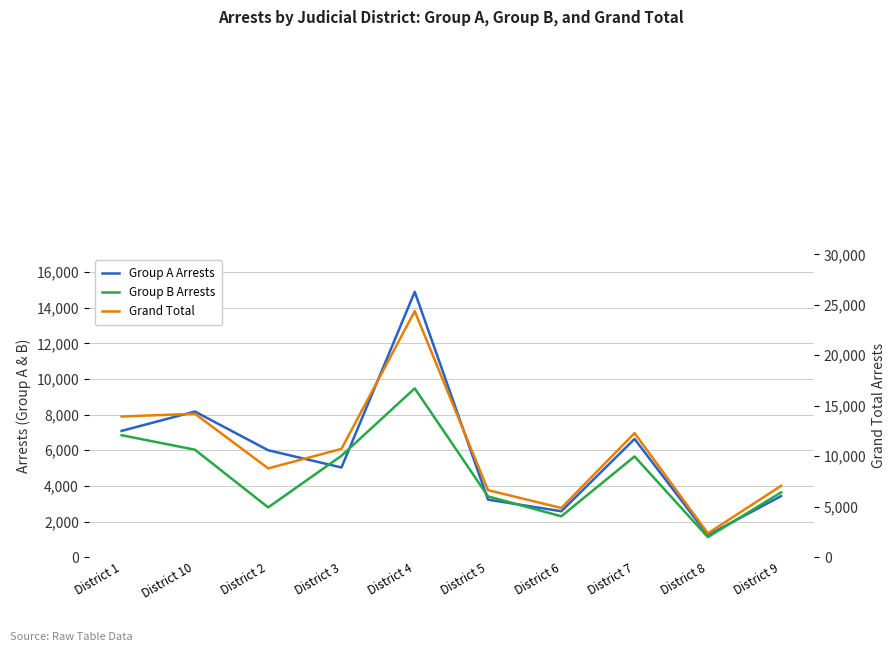

Reading left to right, list all the values displayed in this chart.

Group A Arrests: District 1=7088	District 10=8175	District 2=6001	District 3=5033	District 4=14894	District 5=3228	District 6=2575	District 7=6633	District 8=1232	District 9=3430
Group B Arrests: District 1=6846	District 10=6031	District 2=2792	District 3=5691	District 4=9475	District 5=3409	District 6=2293	District 7=5651	District 8=1123	District 9=3635
Grand Total: District 1=13934	District 10=14206	District 2=8793	District 3=10724	District 4=24369	District 5=6637	District 6=4868	District 7=12284	District 8=2355	District 9=7065